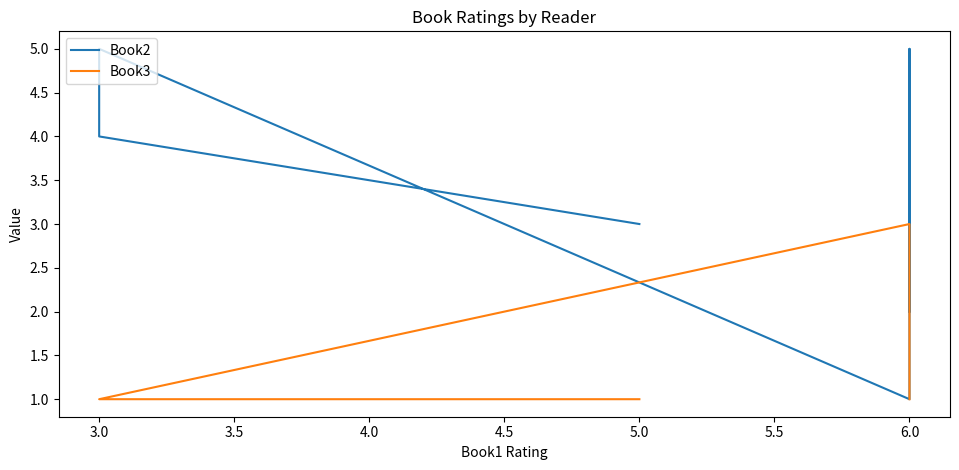

How many Book2 values are between 2 and 5?

6